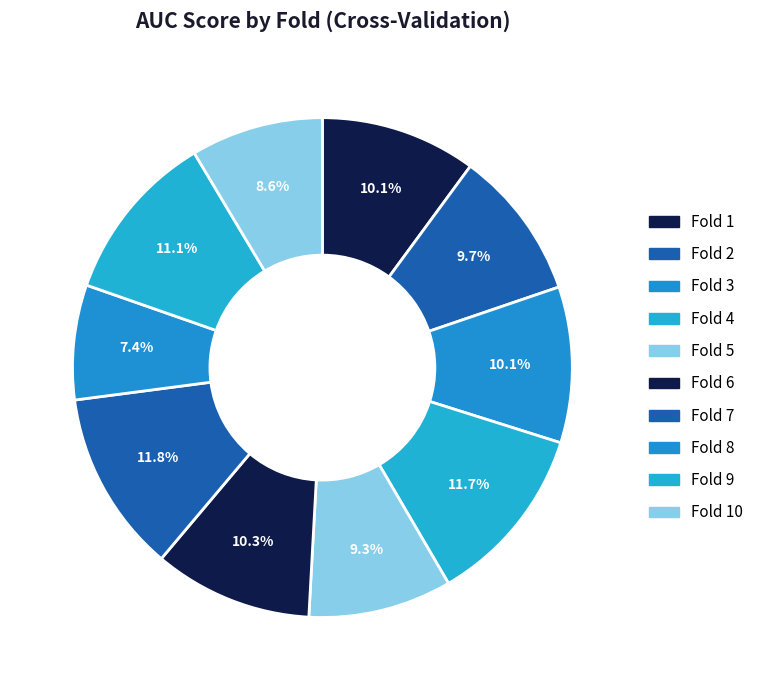

To the nearest percent, what portion does Fold 2 represent?

10%